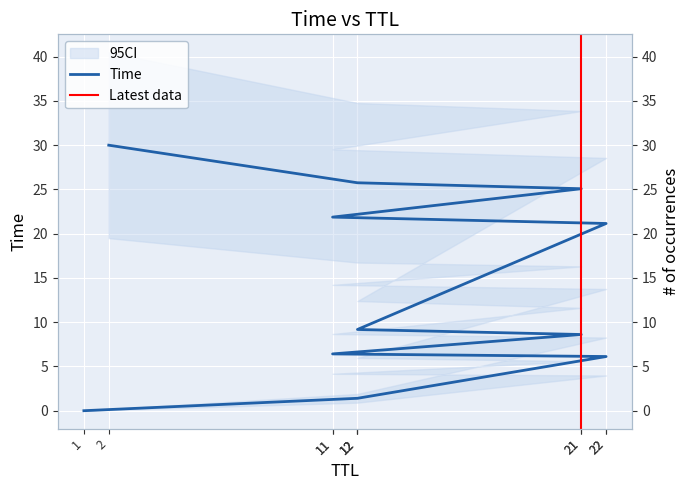

What is the value of the 7th point from the left?

6.1